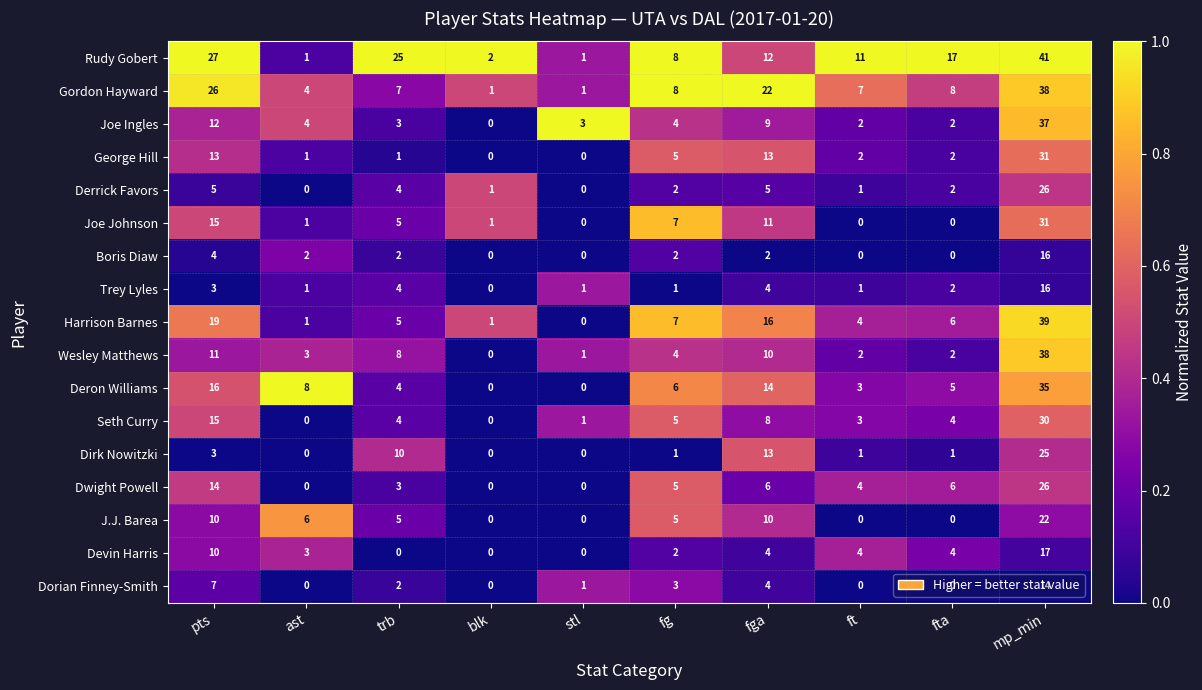

Is it true that George Hill equals 3 at fta?

False